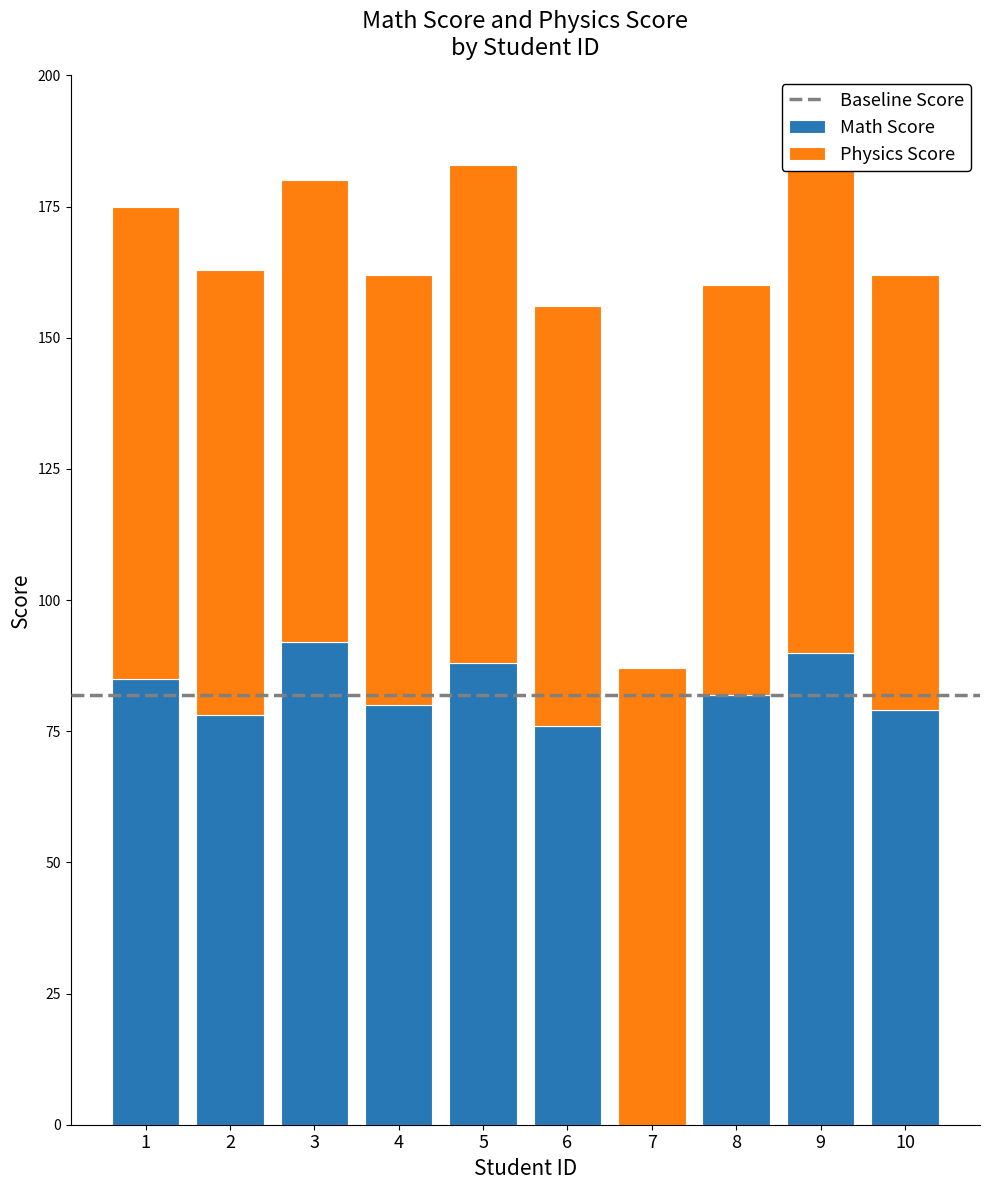

What is the maximum value for Math Score?

92